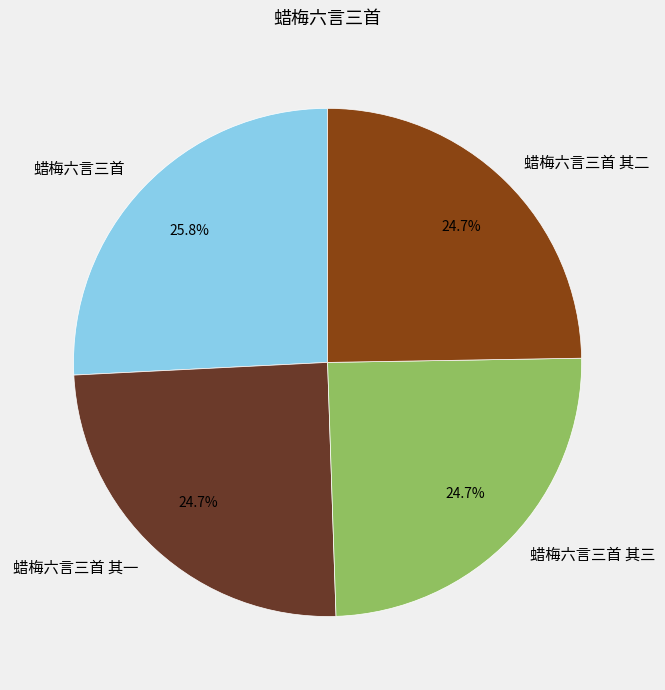

The 蜡梅六言三首 其二 slice represents 25% of the pie. True or false?

True